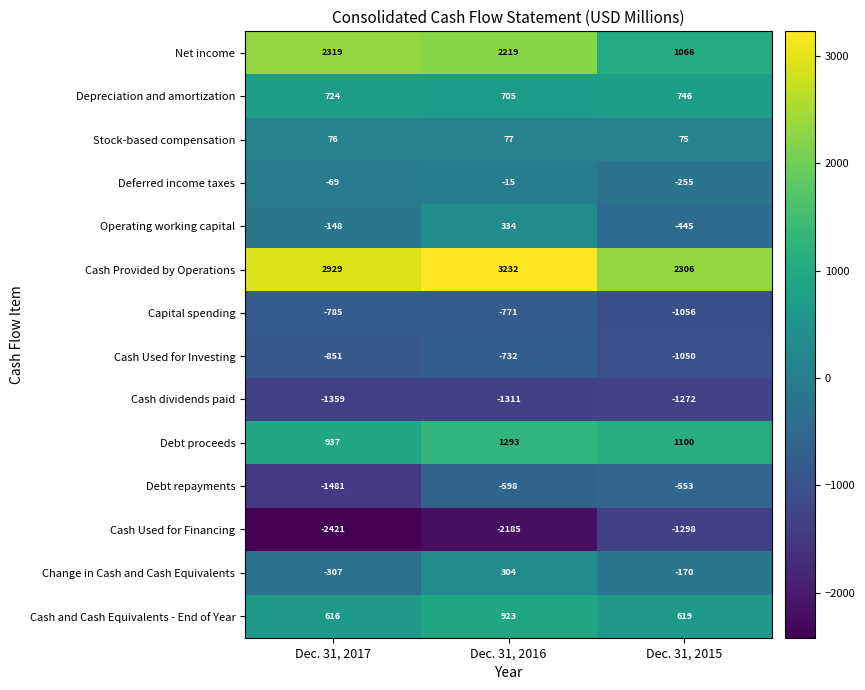

At which category does the chart reach its peak across all series?

Dec. 31, 2016